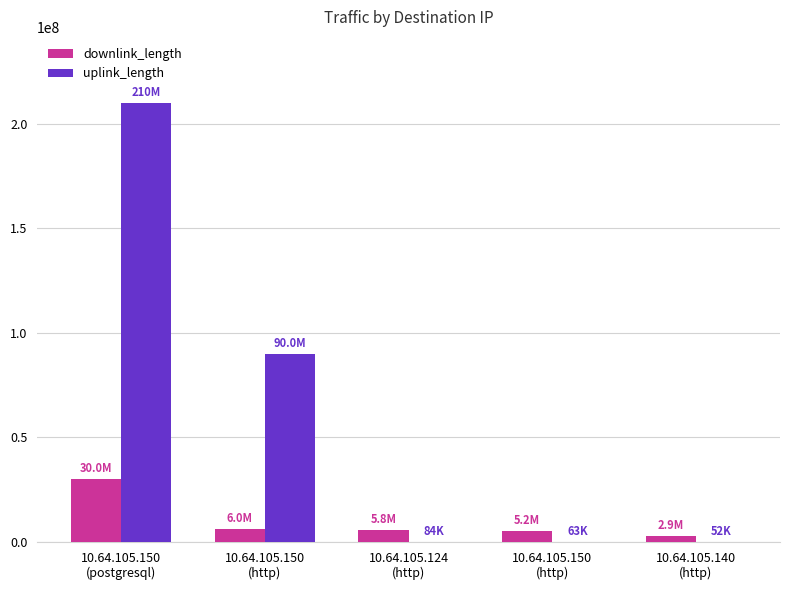

Are the bars grouped side by side (vs. stacked)?

Yes